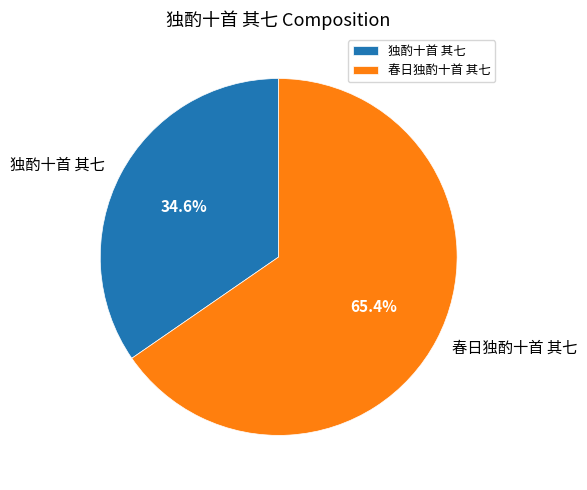

Which has a higher value, 独酌十首 其七 or 春日独酌十首 其七?

春日独酌十首 其七